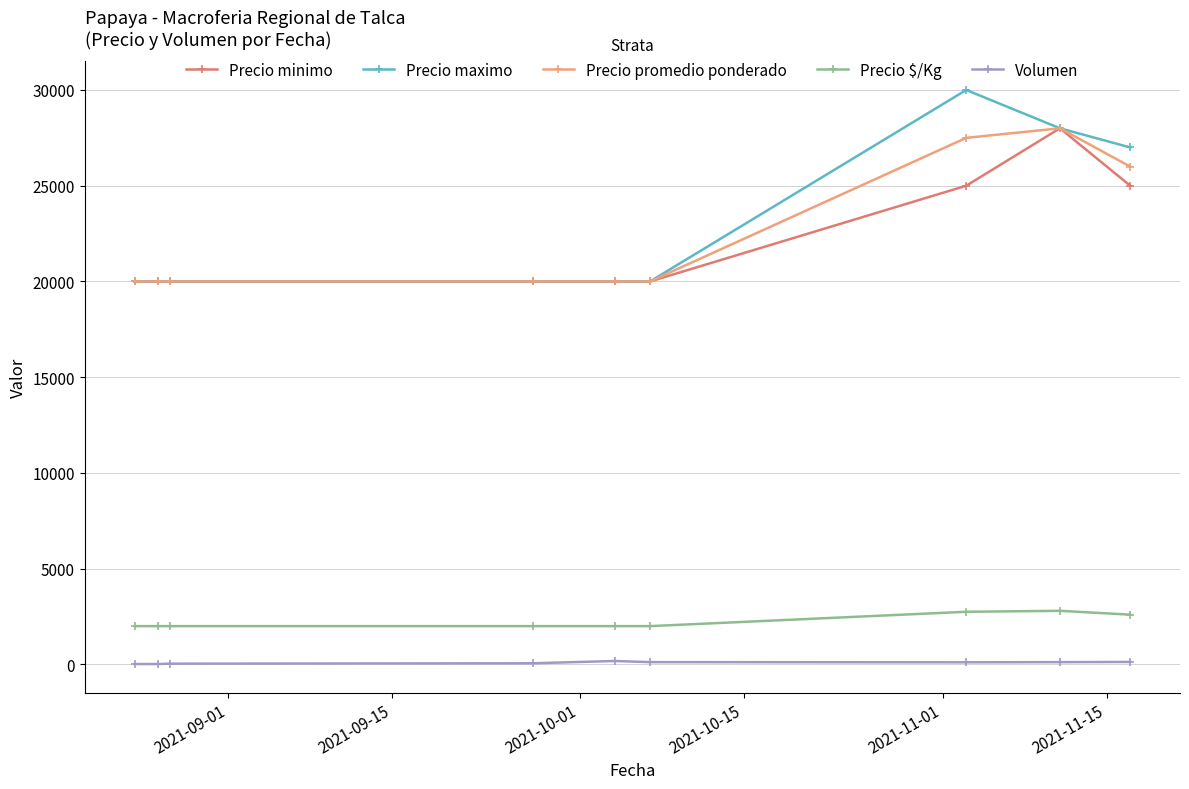

True or false: Precio promedio ponderado and Volumen intersect in this chart.

False